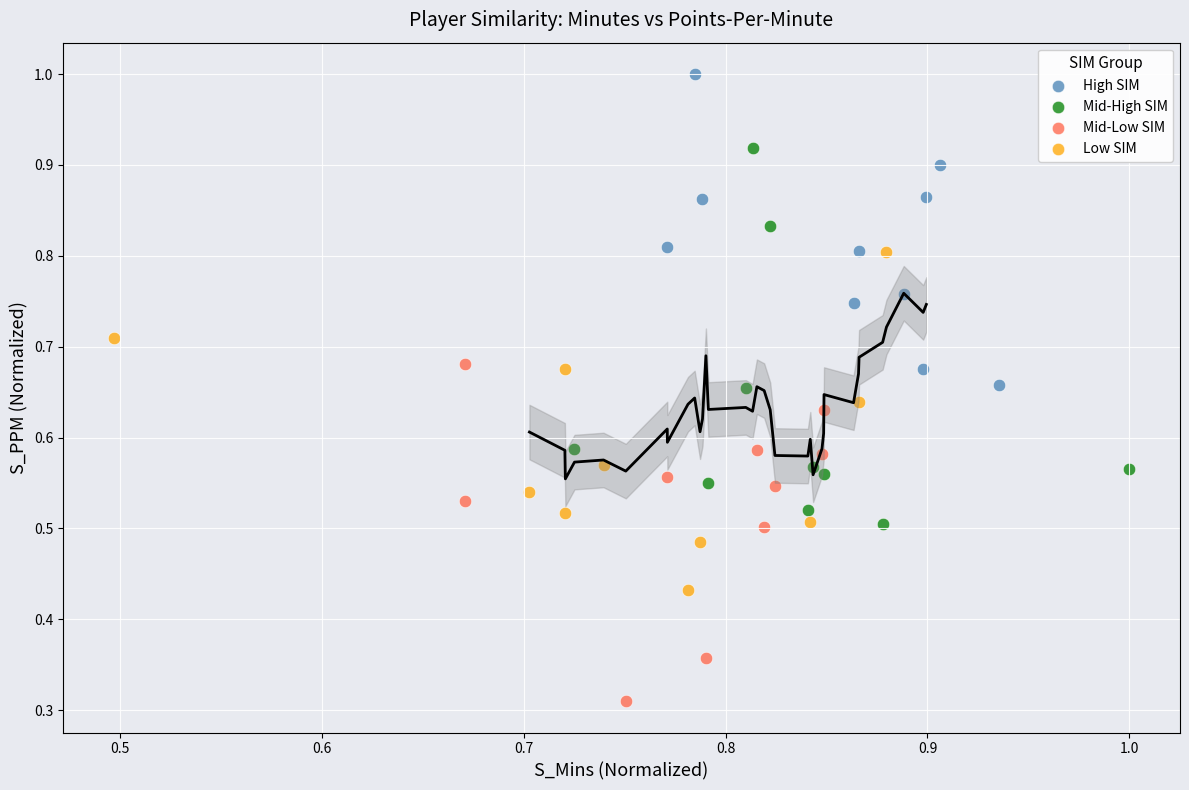

Which series contains the highest Y value?

High SIM